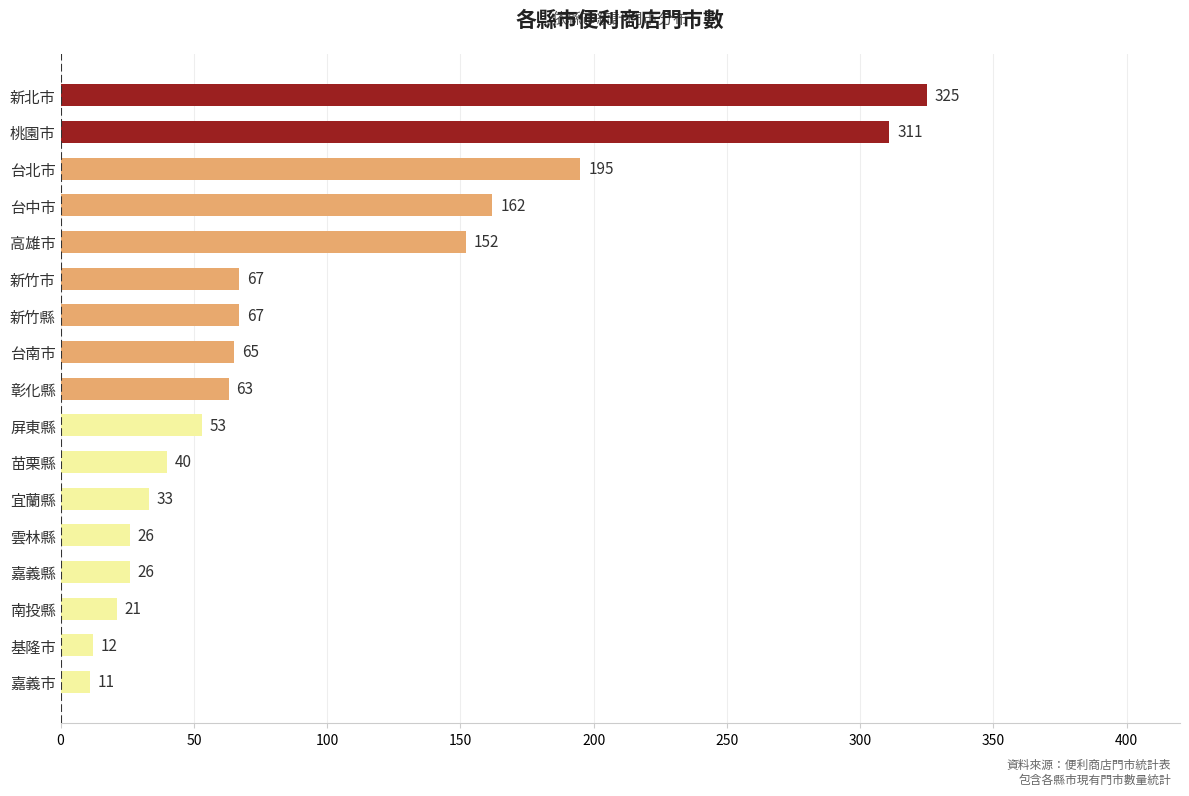

Approximately how many times larger is the value at 嘉義縣 compared to 基隆市?

2.2